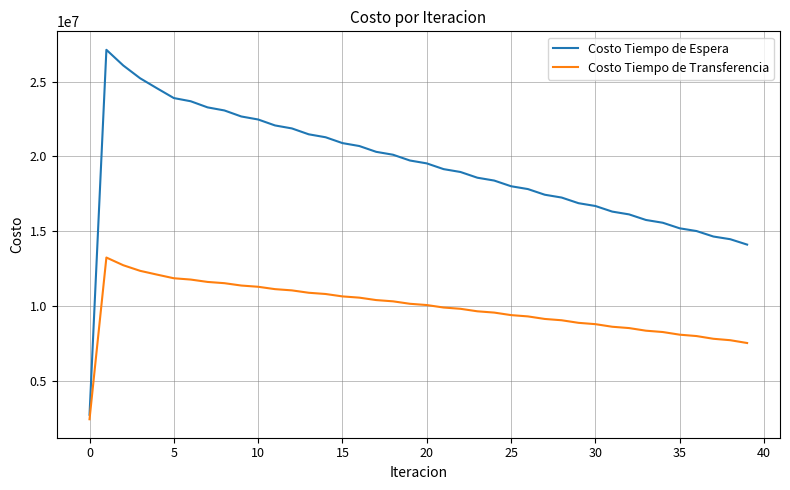

Which series has the largest total across all categories?

Costo Tiempo de Espera